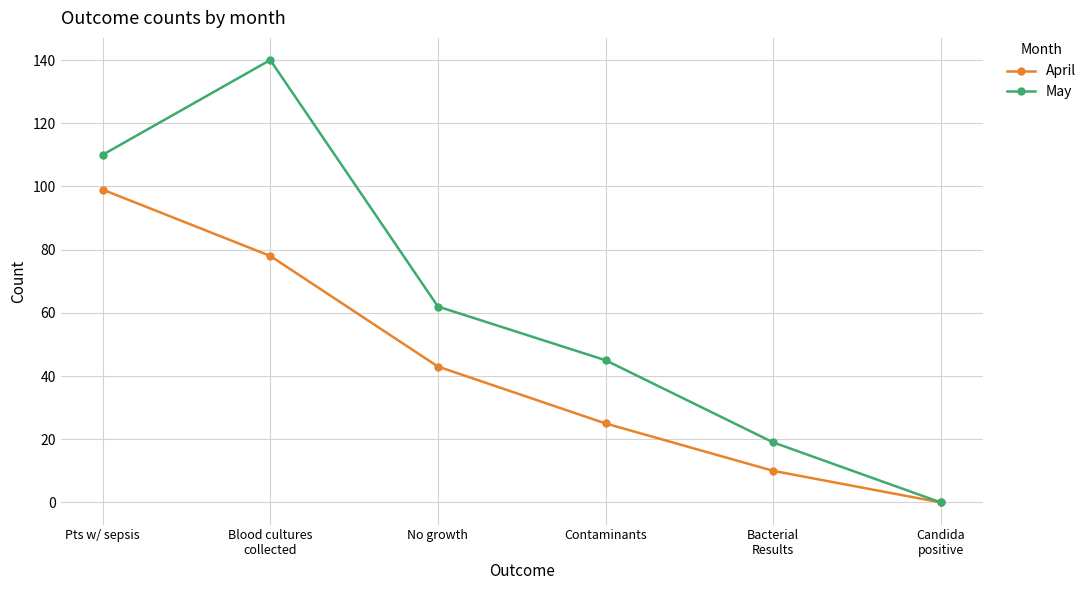

How many values in April are above zero?

5